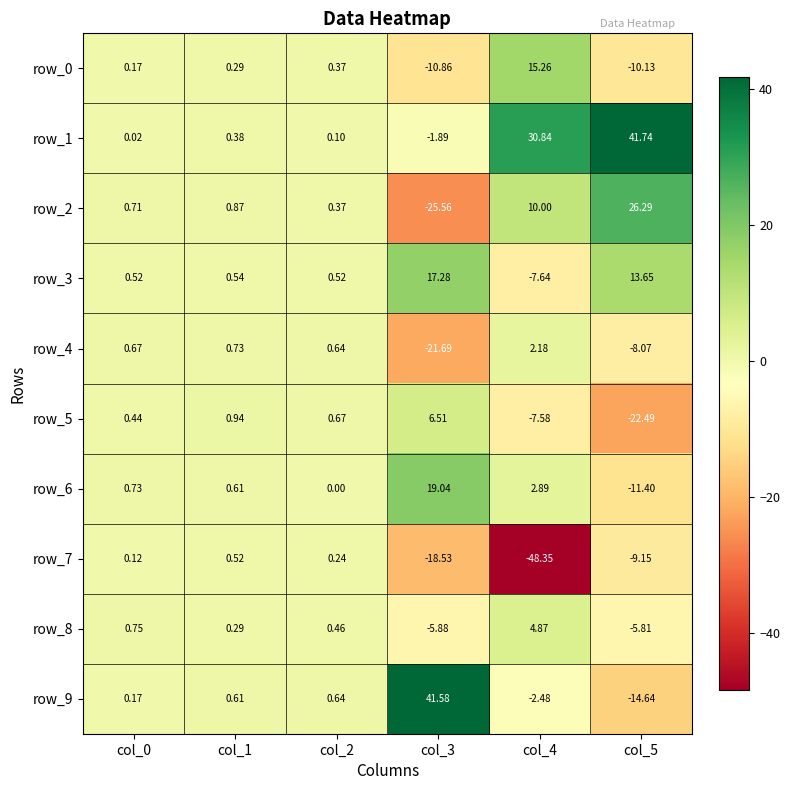

Which series has the largest total across all categories?

row_1